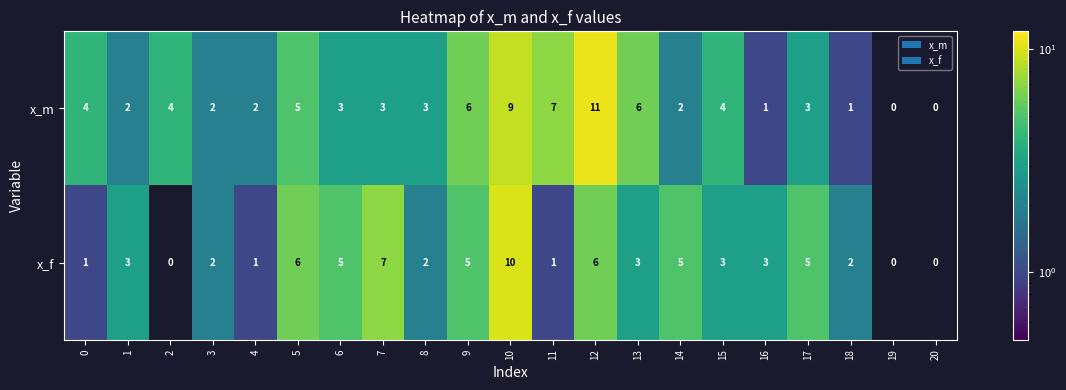

The value of x_f at 2 is 0. True or false?

True